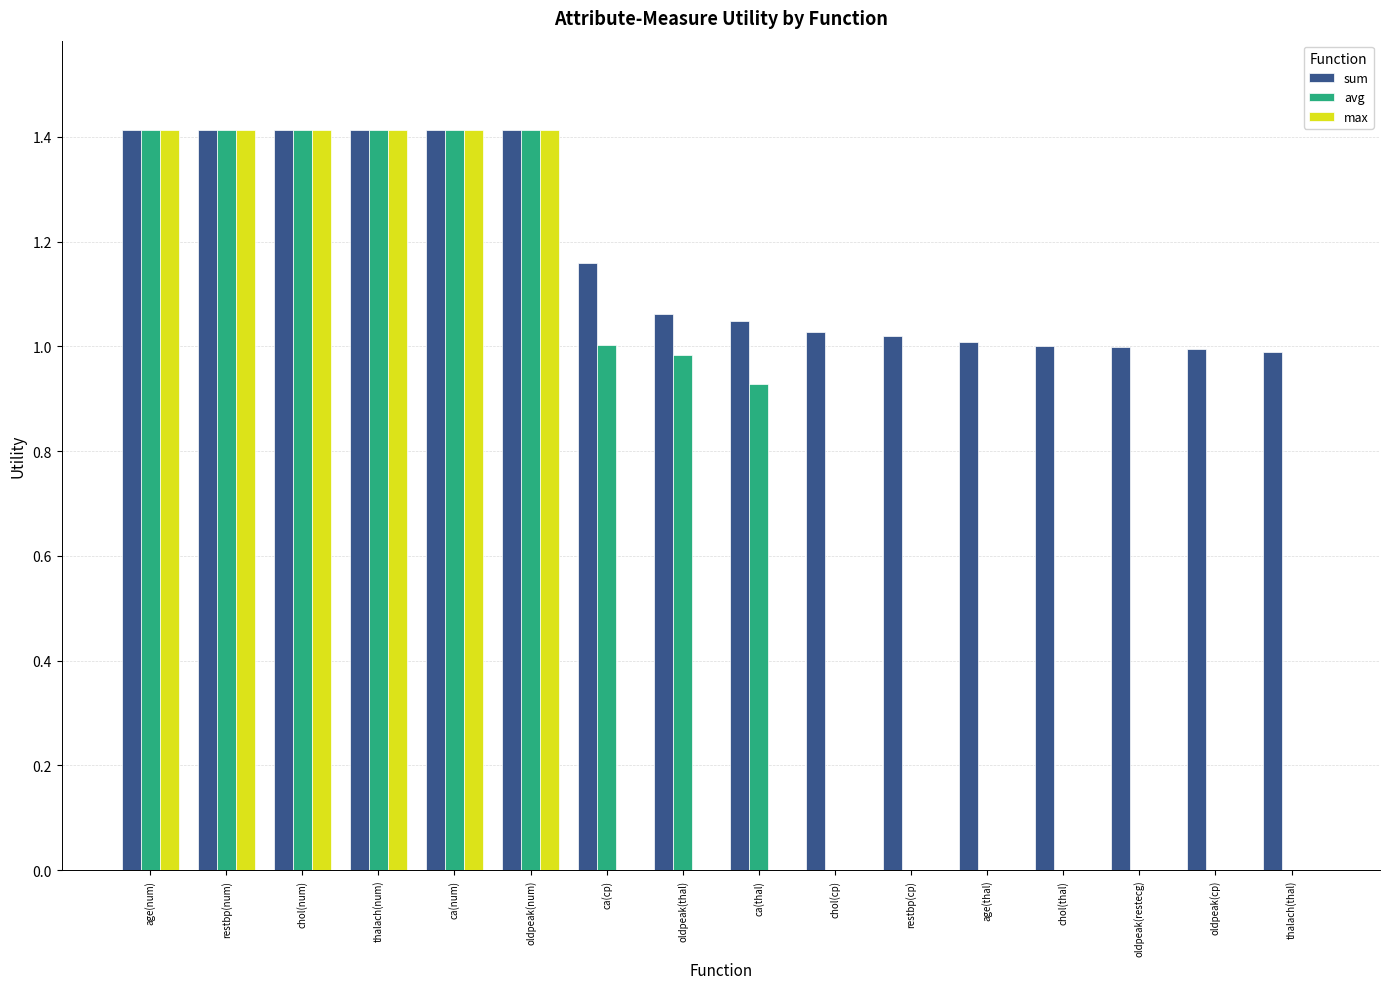

Is the value of sum at restbp(num) greater than the value of avg at chol(thal)?

Yes